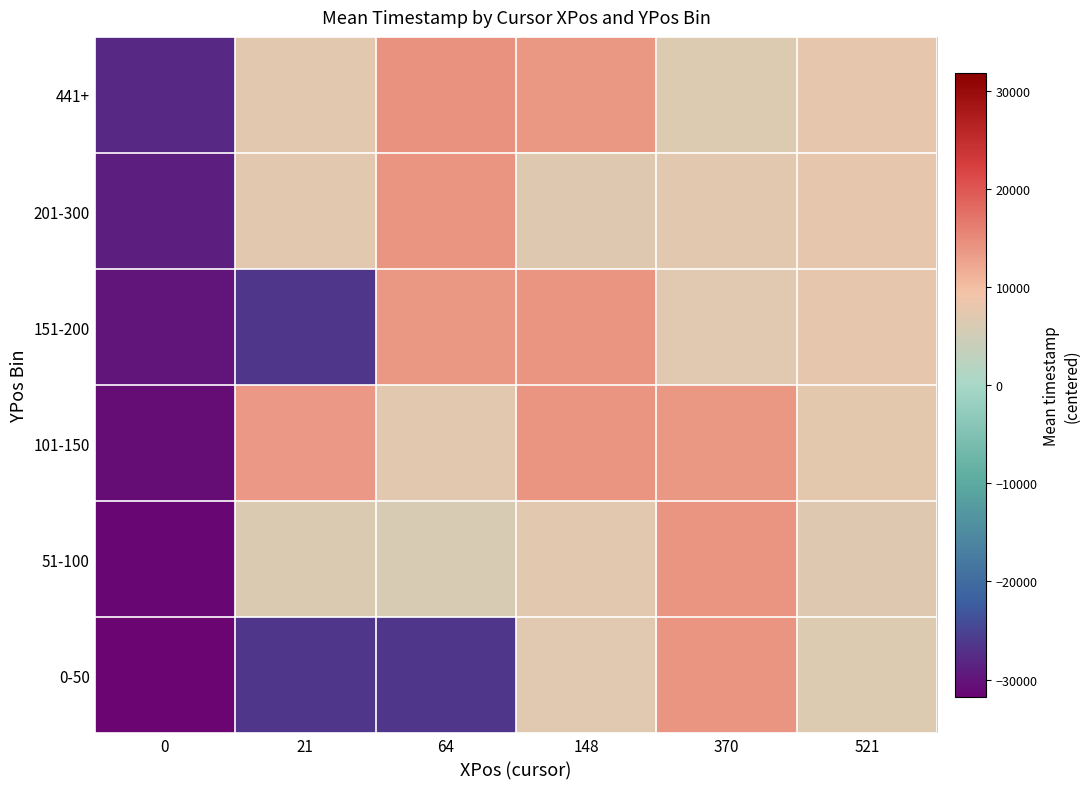

At which category is the sum across all series the highest?

148